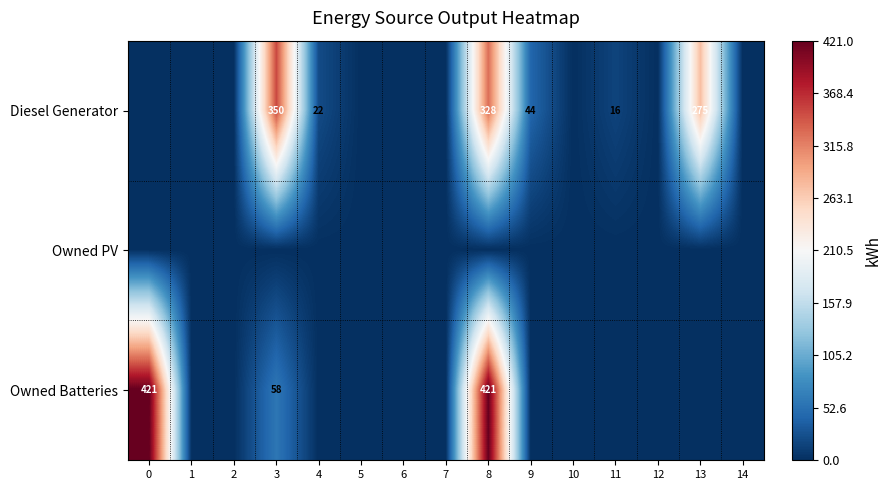

Count the number of categories in the chart.

15